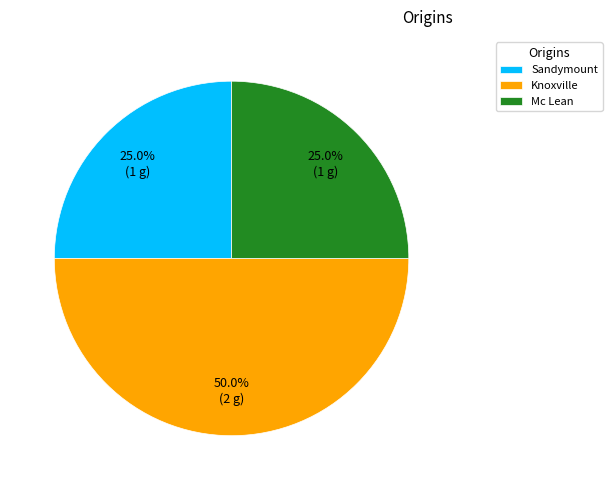

How many slices are in this pie chart?

3